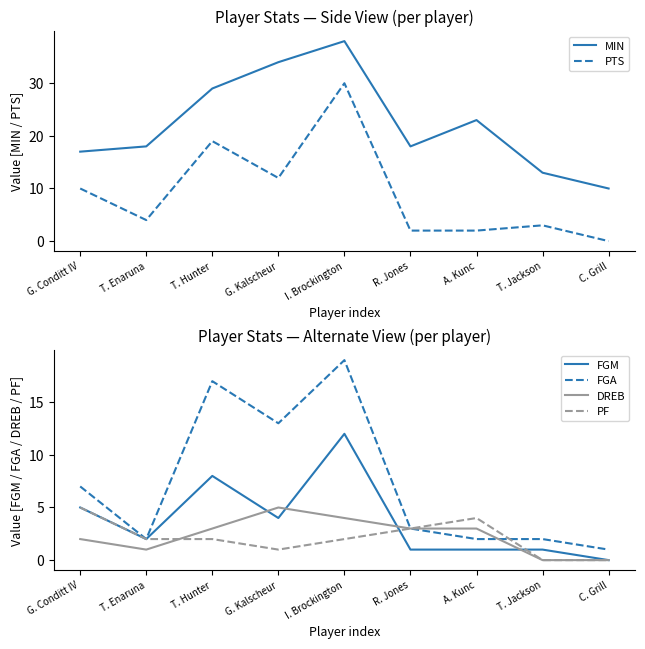

What is the total value across all series at I. Brockington?

105